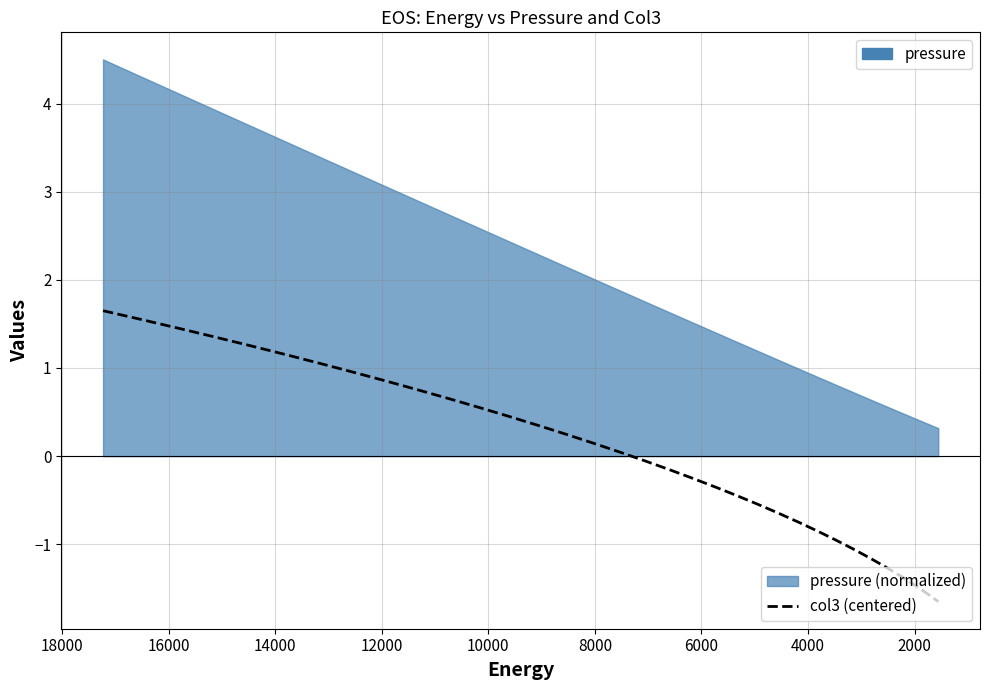

What is the value of the 34th point from the left?

-1.7